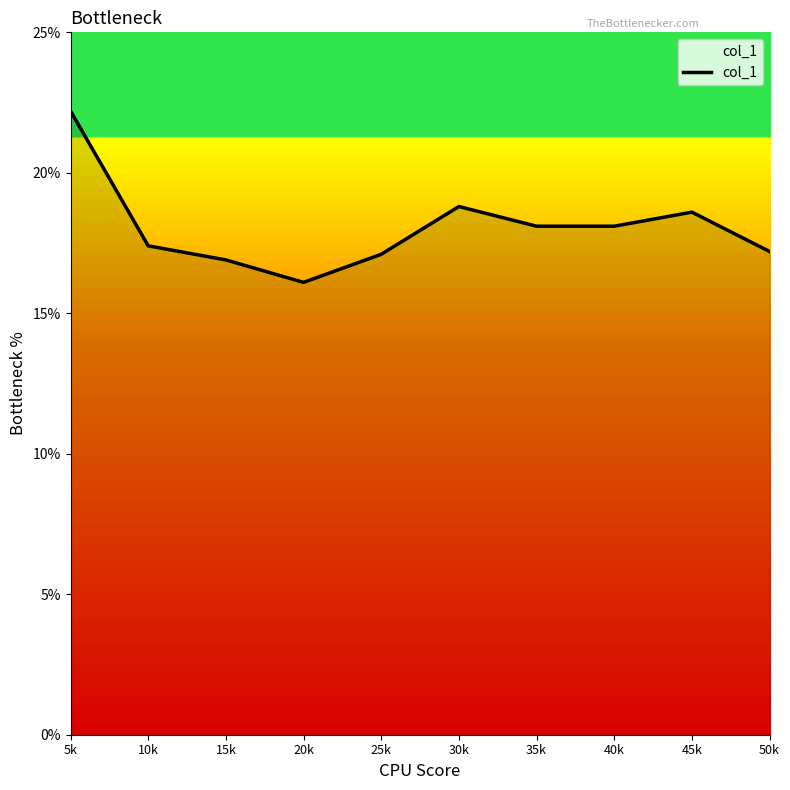

Approximately how many times larger is the value at 50k compared to 40k?

1.0